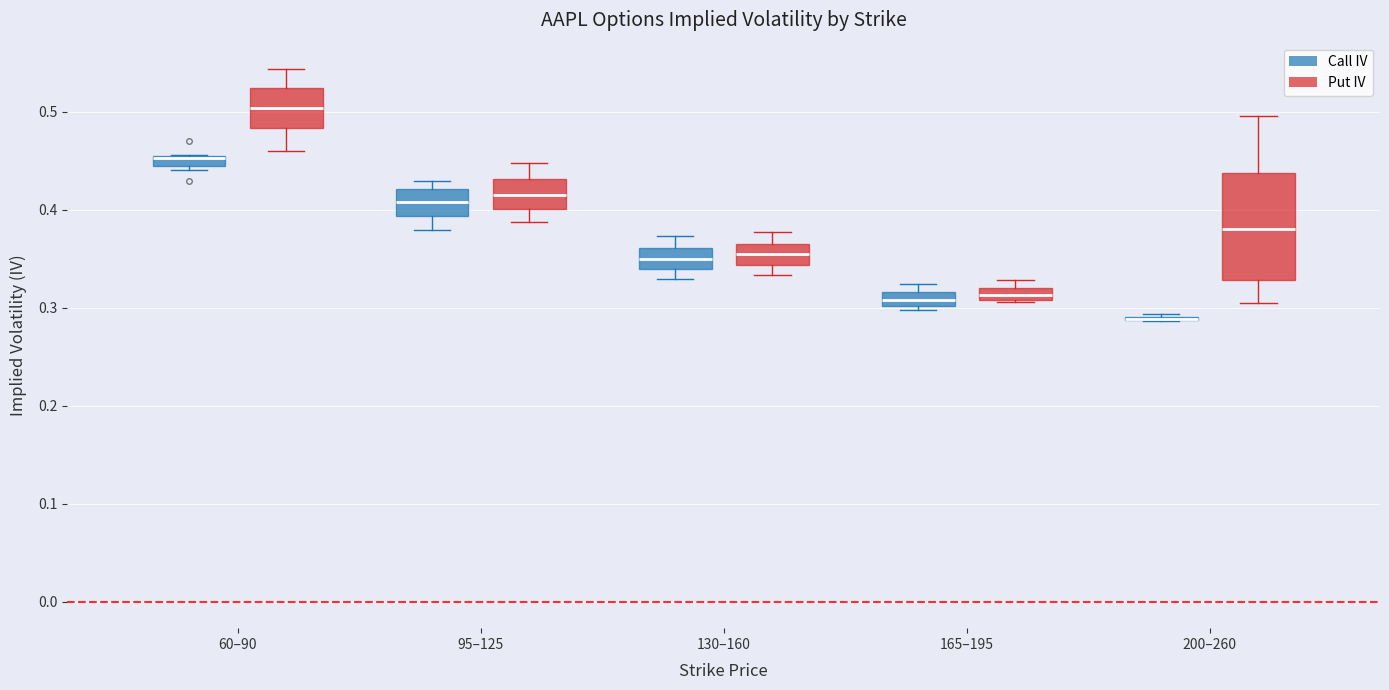

Where is the lower edge of the box for 165–195 (Put IV) on the y-axis? The values are not printed on the chart, so give them approximately, as read against the axis.

0.31